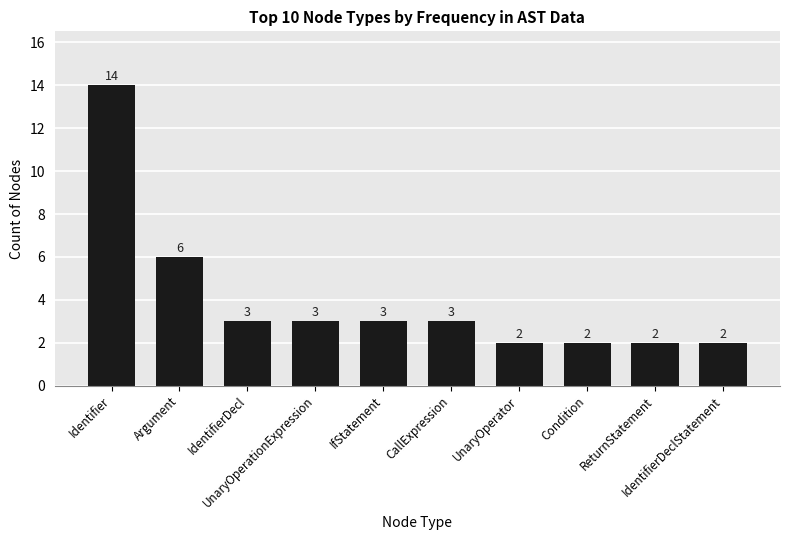

What is the greatest value displayed?

14